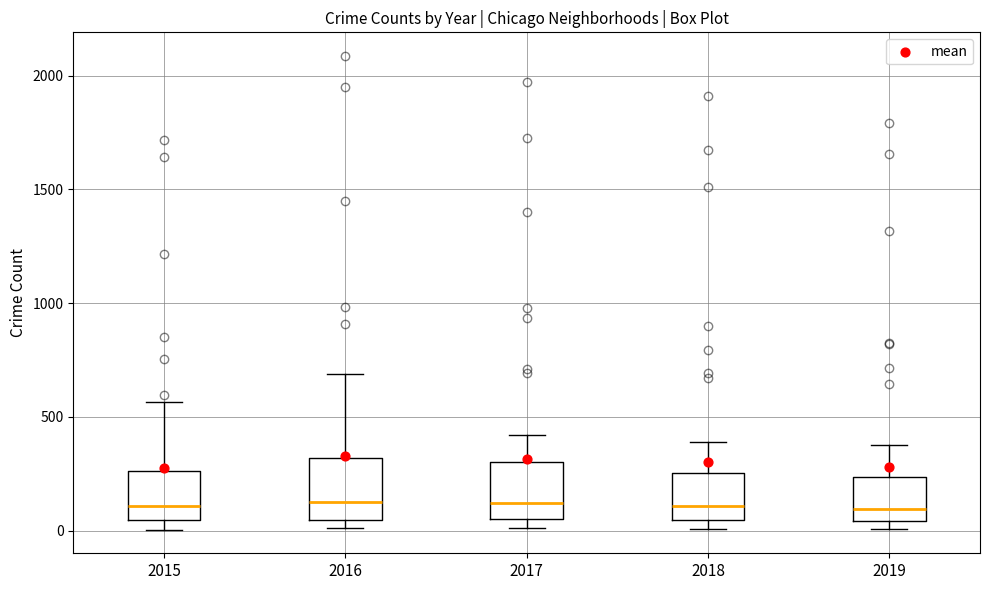

Where is the upper edge of the box at x = 2016 on the y-axis? The values are not printed on the chart, so give them approximately, as read against the axis.

300